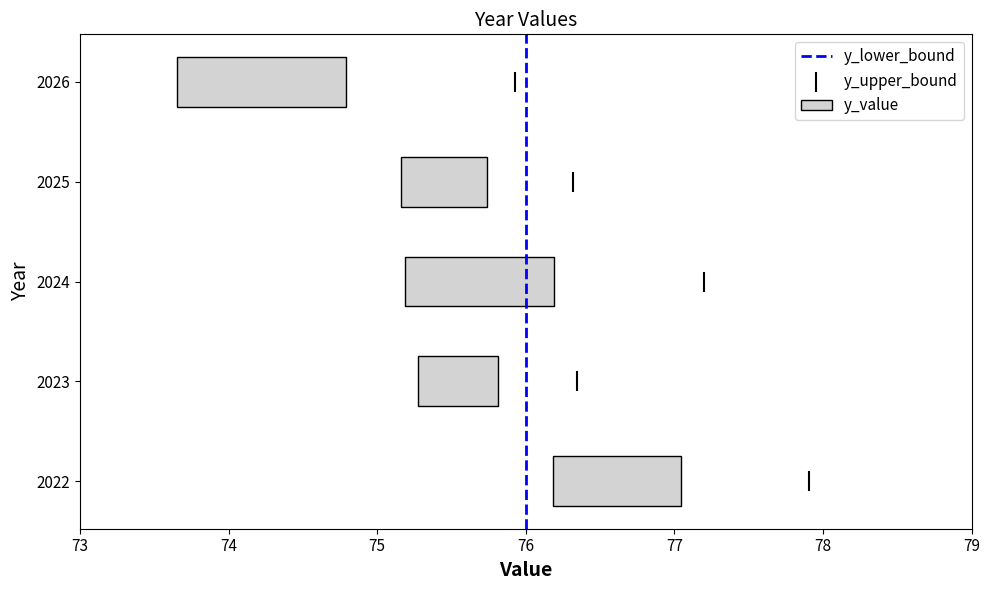

Which series has the largest total across all categories?

y_upper_bound